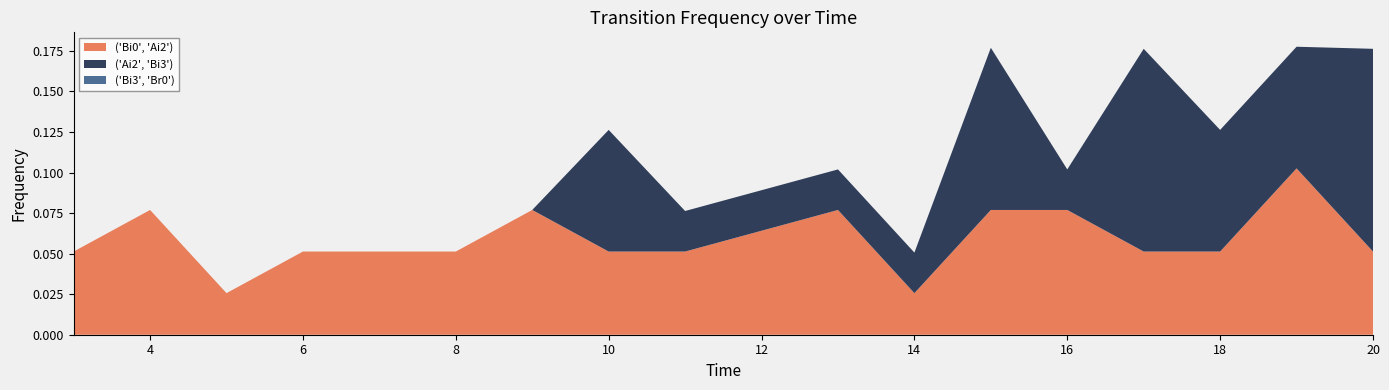

Reading left to right, list all the values displayed in this chart.

('Bi0', 'Ai2'): 3=0.1	4=0.1	5=0.0	6=0.1	7=0.1	8=0.1	9=0.1	10=0.1	11=0.1	13=0.1	14=0.0	15=0.1	16=0.1	17=0.1	18=0.1	19=0.1	20=0.1
('Ai2', 'Bi3'): 3=0.0	4=0.0	5=0.0	6=0.0	7=0.0	8=0.0	9=0.0	10=0.1	11=0.0	13=0.0	14=0.0	15=0.1	16=0.0	17=0.1	18=0.1	19=0.1	20=0.1
('Bi3', 'Br0'): 3=0.0	4=0.0	5=0.0	6=0.0	7=0.0	8=0.0	9=0.0	10=0.0	11=0.0	13=0.0	14=0.0	15=0.0	16=0.0	17=0.0	18=0.0	19=0.0	20=0.0